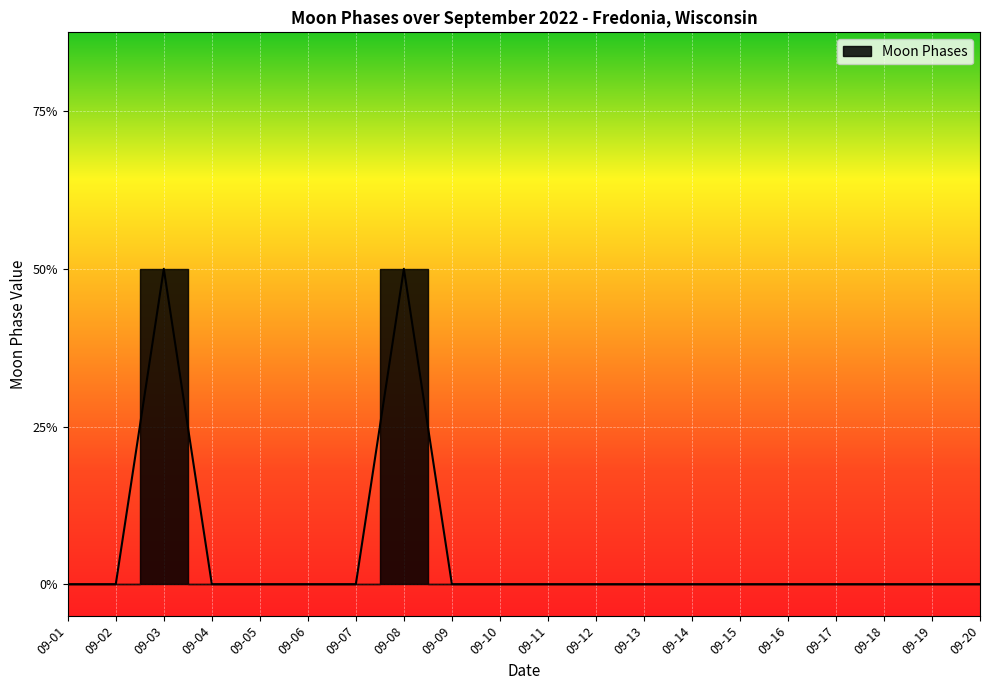

List the labels in order of value, largest first.

09-03, 09-08, 09-01, 09-02, 09-04, 09-05, 09-06, 09-07, 09-09, 09-10, 09-11, 09-12, 09-13, 09-14, 09-15, 09-16, 09-17, 09-18, 09-19, 09-20